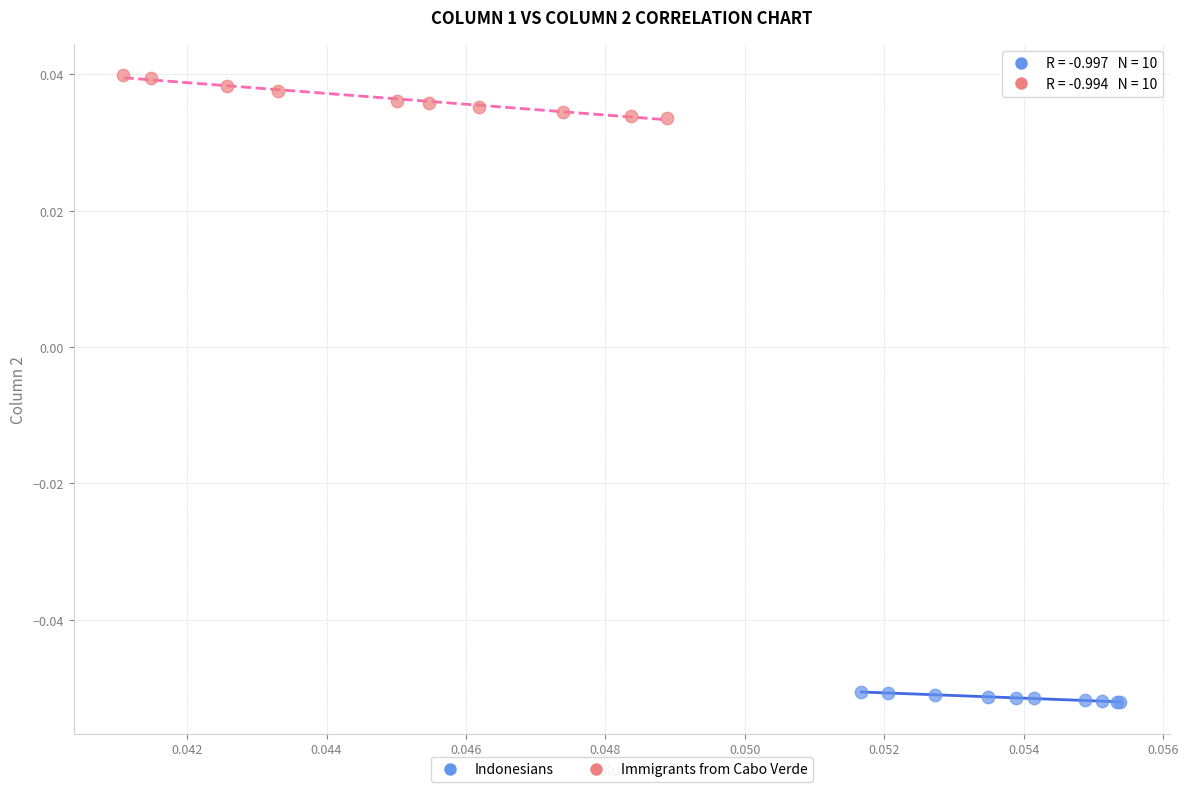

Which series contains the highest Y value?

Immigrants from Cabo Verde